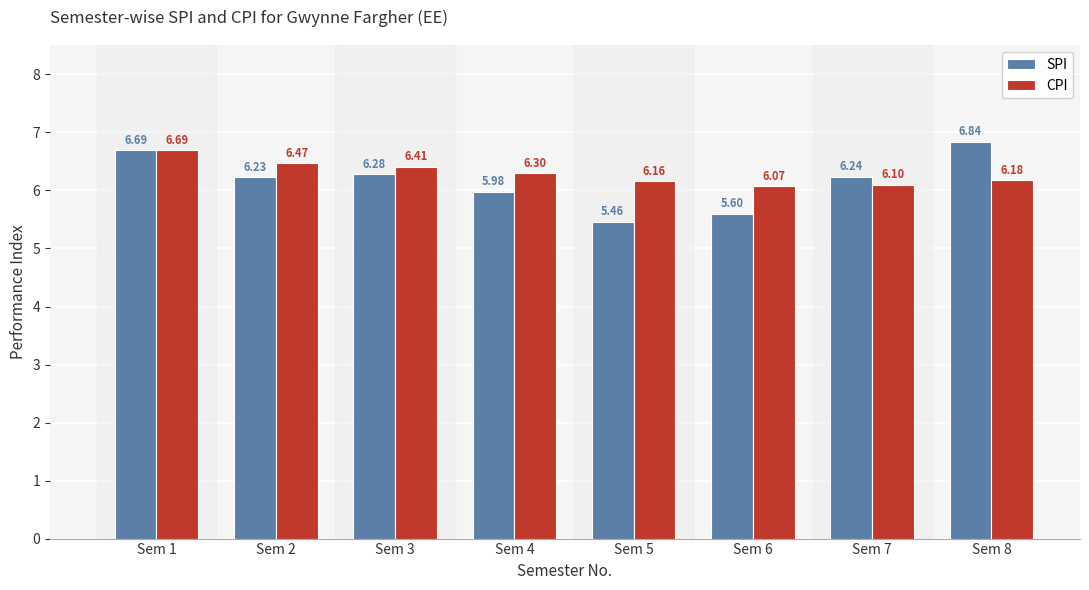

What is the total value across all series at Sem 8?

13.0